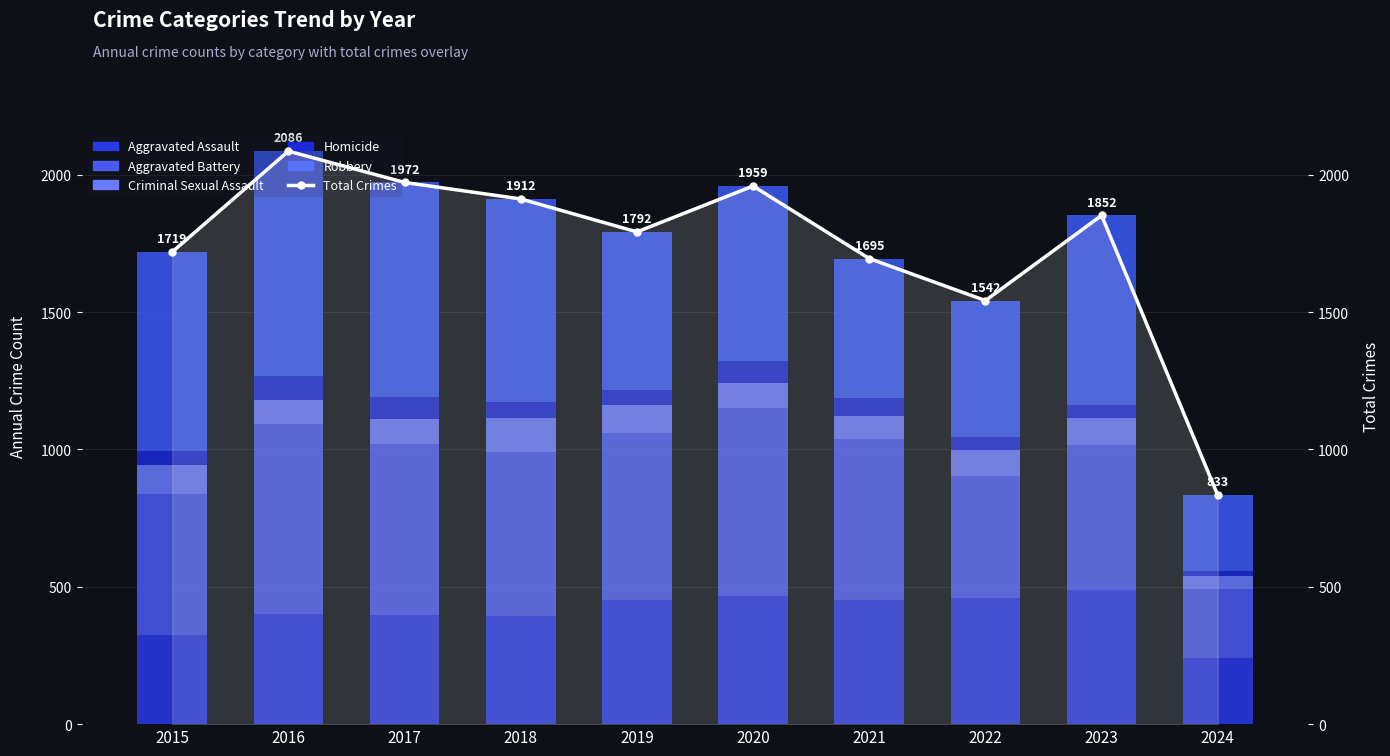

What are all the series names shown in the legend?

Aggravated Assault, Aggravated Battery, Criminal Sexual Assault, Homicide, Robbery, Total Crimes